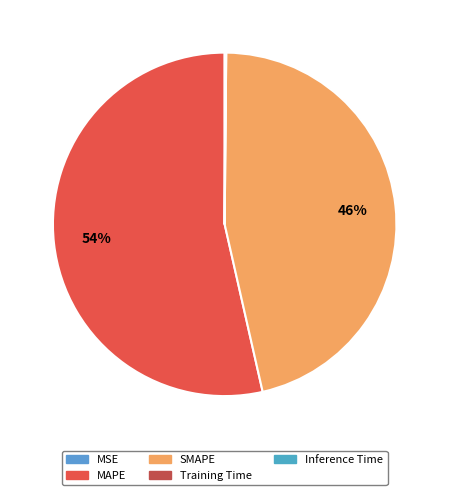

Which category has the smallest portion of the pie?

MSE